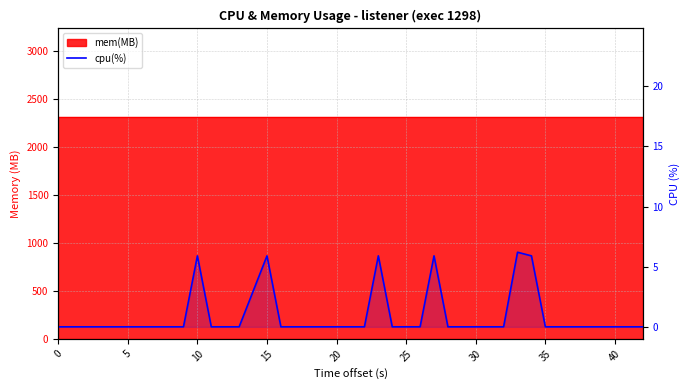

What is the sum of all values?

35.7